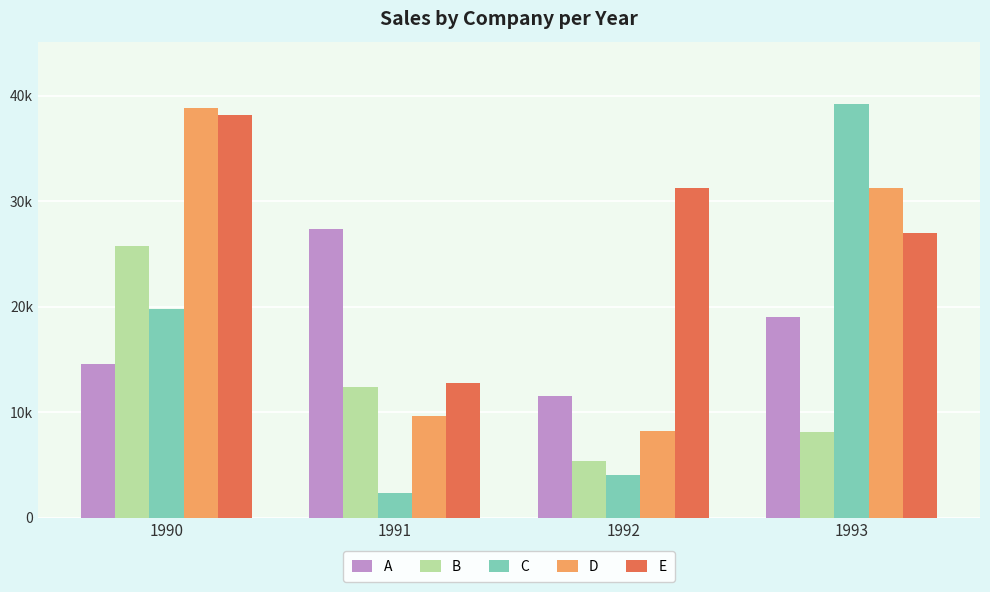

Which series changed the most between 1992 and 1993?

C